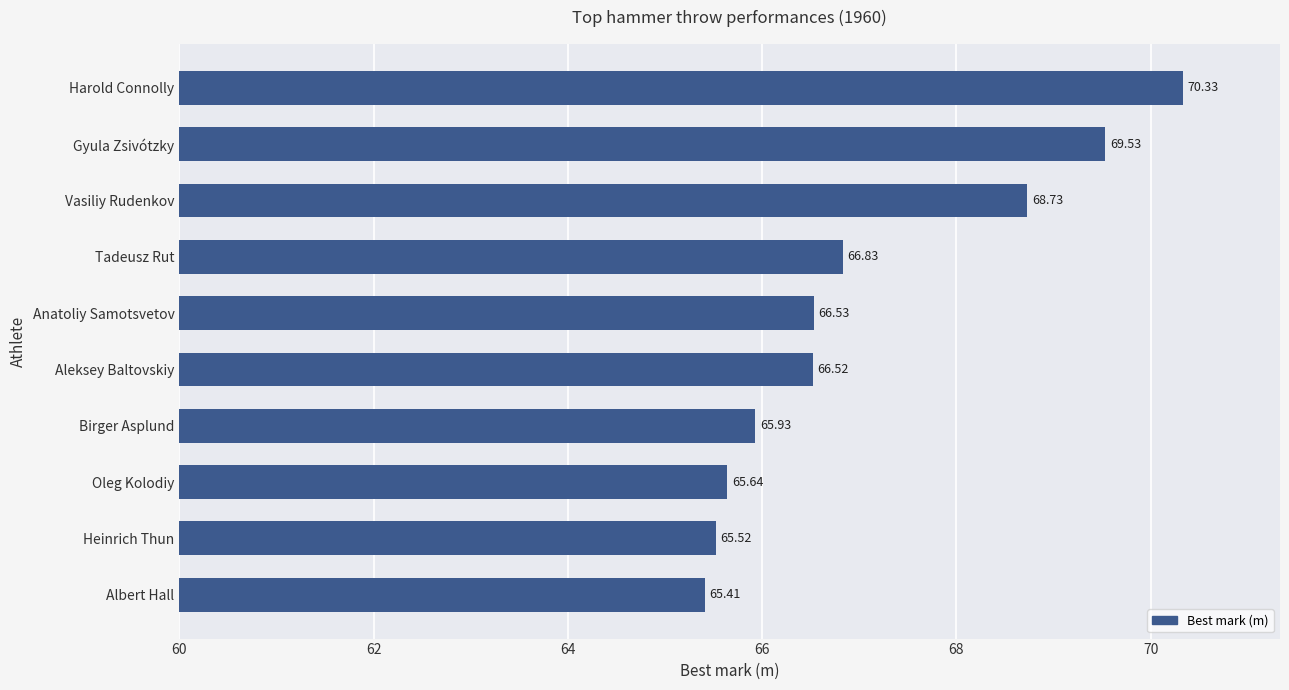

What is the label of the 6th bar from the top?

Aleksey Baltovskiy